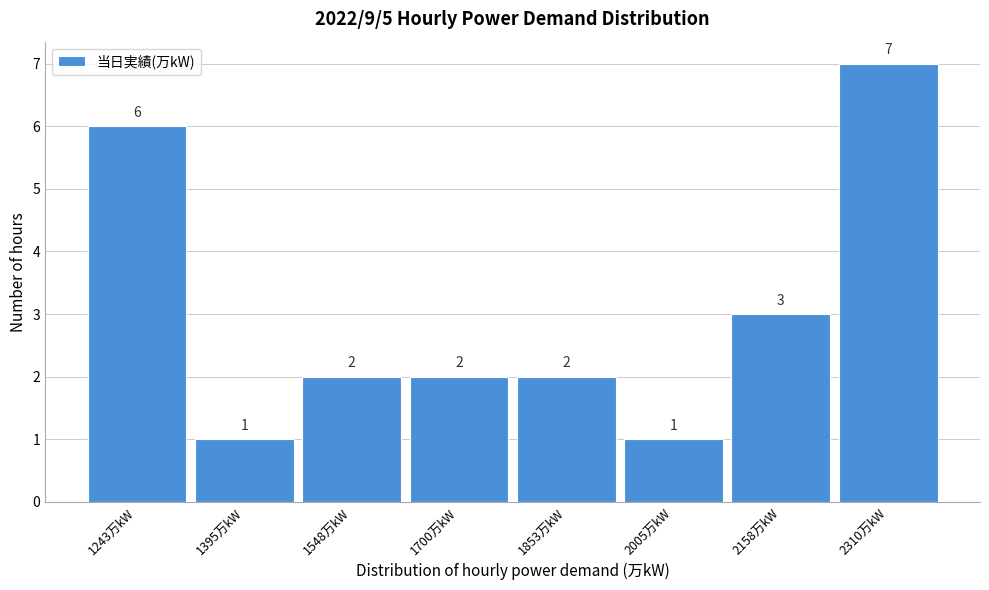

Reading left to right, what are all the values shown in this chart?

1243万kW=6	1395万kW=1	1548万kW=2	1700万kW=2	1853万kW=2	2005万kW=1	2158万kW=3	2310万kW=7